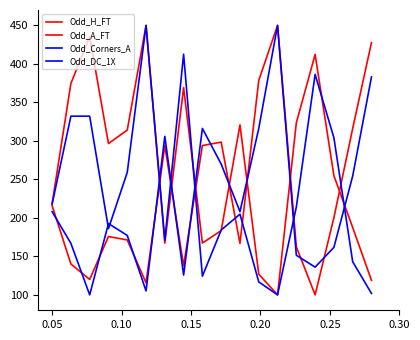

In Odd_Corners_A, how many points are lower than both neighbors (excluding endpoints)?

4